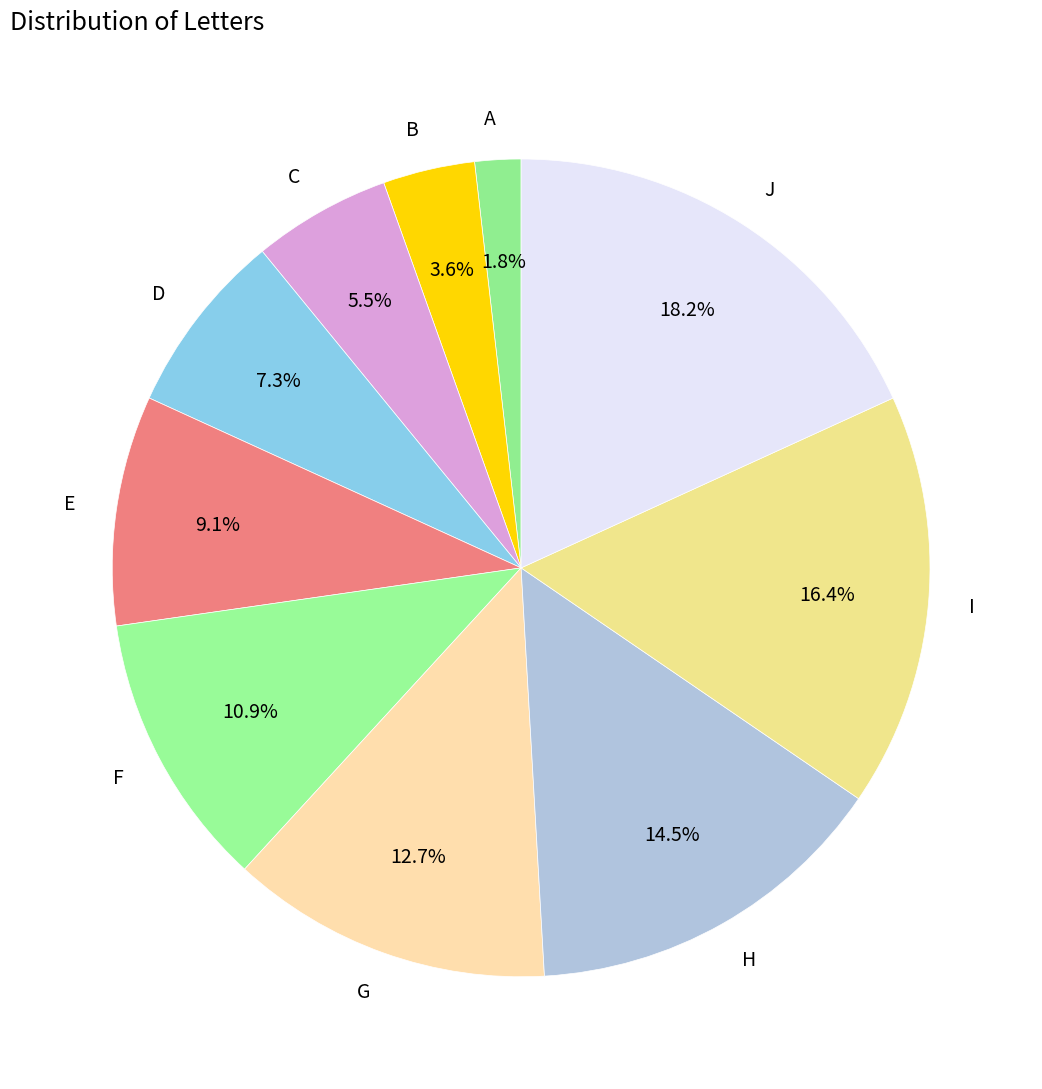

Approximately how many times larger is the value at J compared to C?

3.3